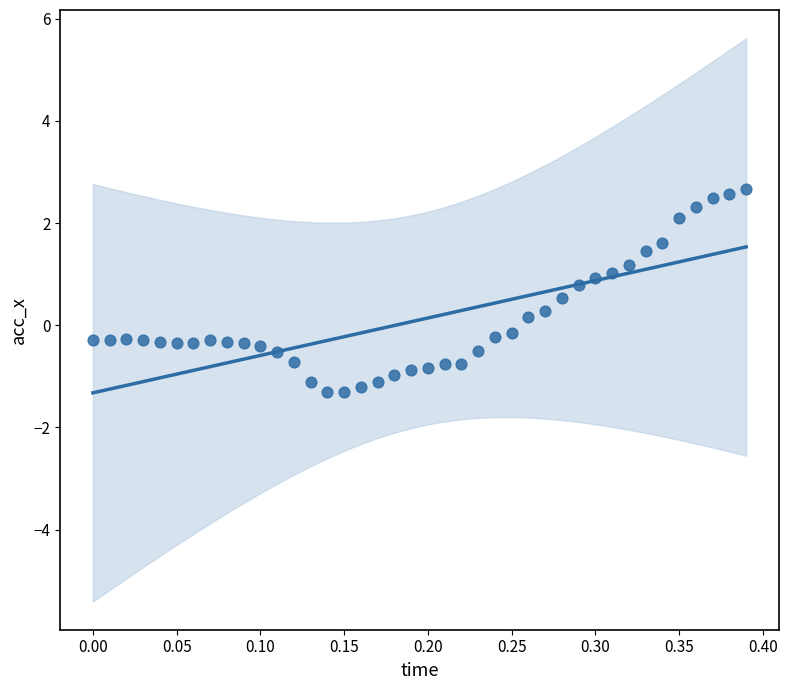

What is the range of Y values (max minus min)?

4.0